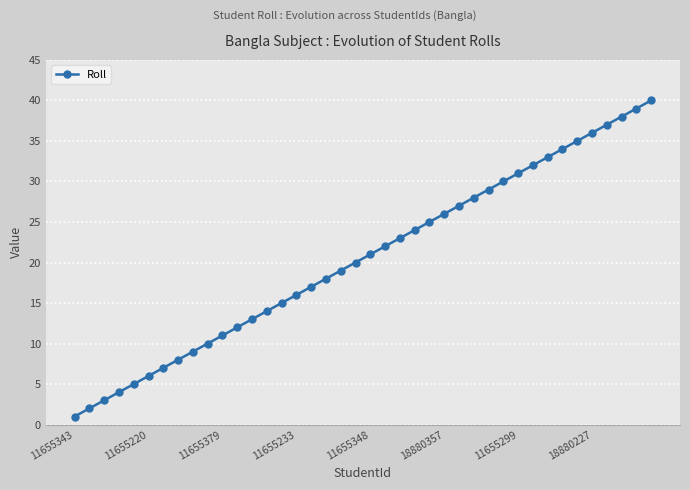

What is the maximum value shown in the chart?

40